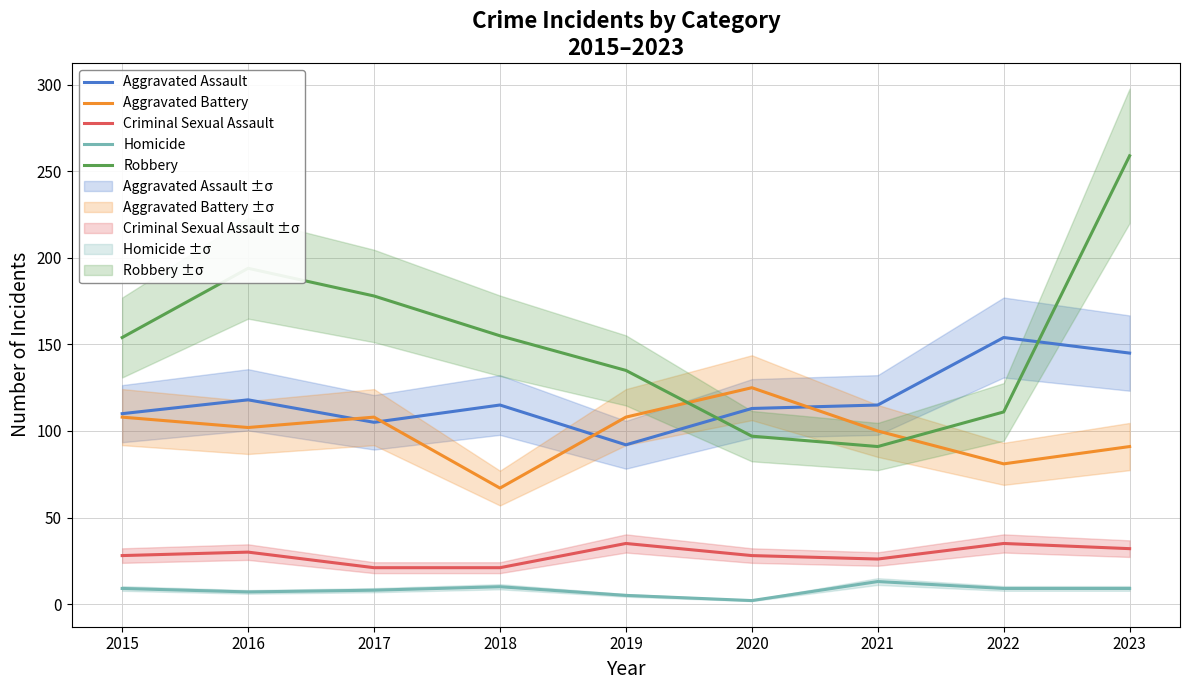

Which series has the largest total across all categories?

Robbery